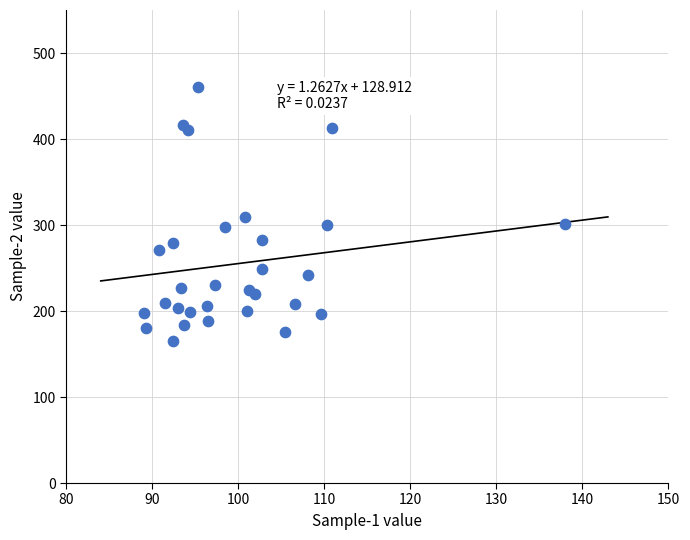

What is the range of Y values (max minus min)?

295.4